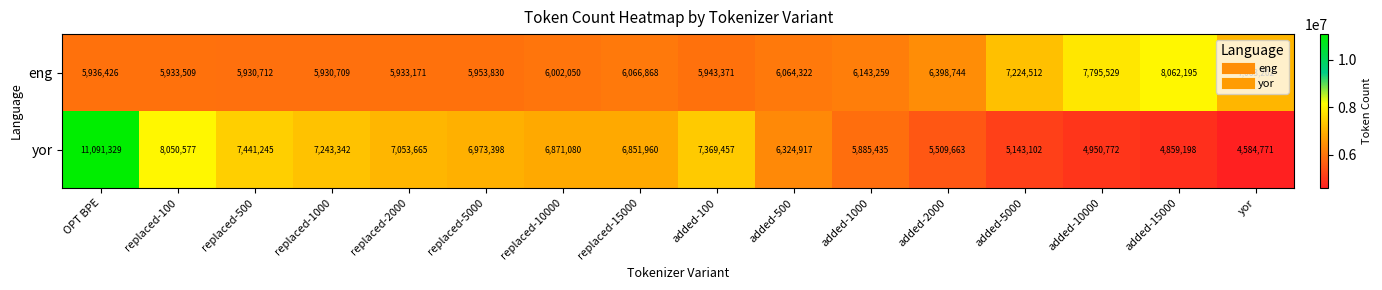

Rank the series by their maximum value, from lowest to highest.

eng, yor